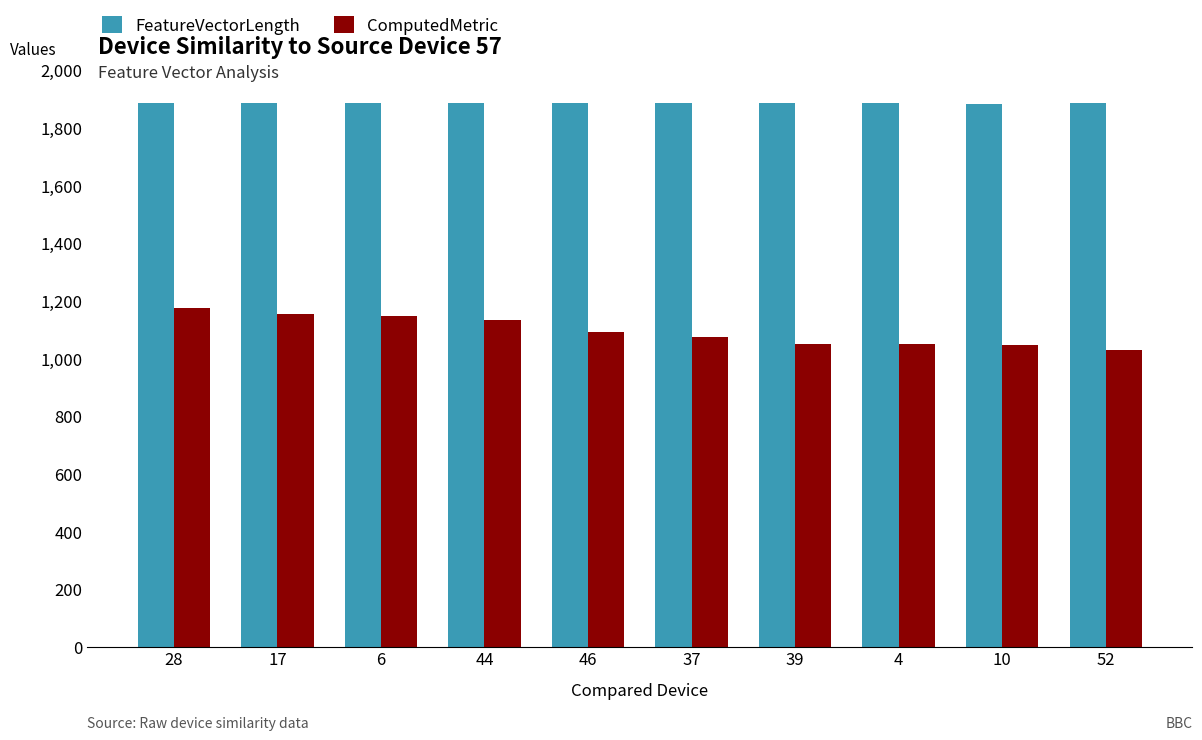

What is the difference between the maximum and minimum values in the ComputedMetric series?

143.8